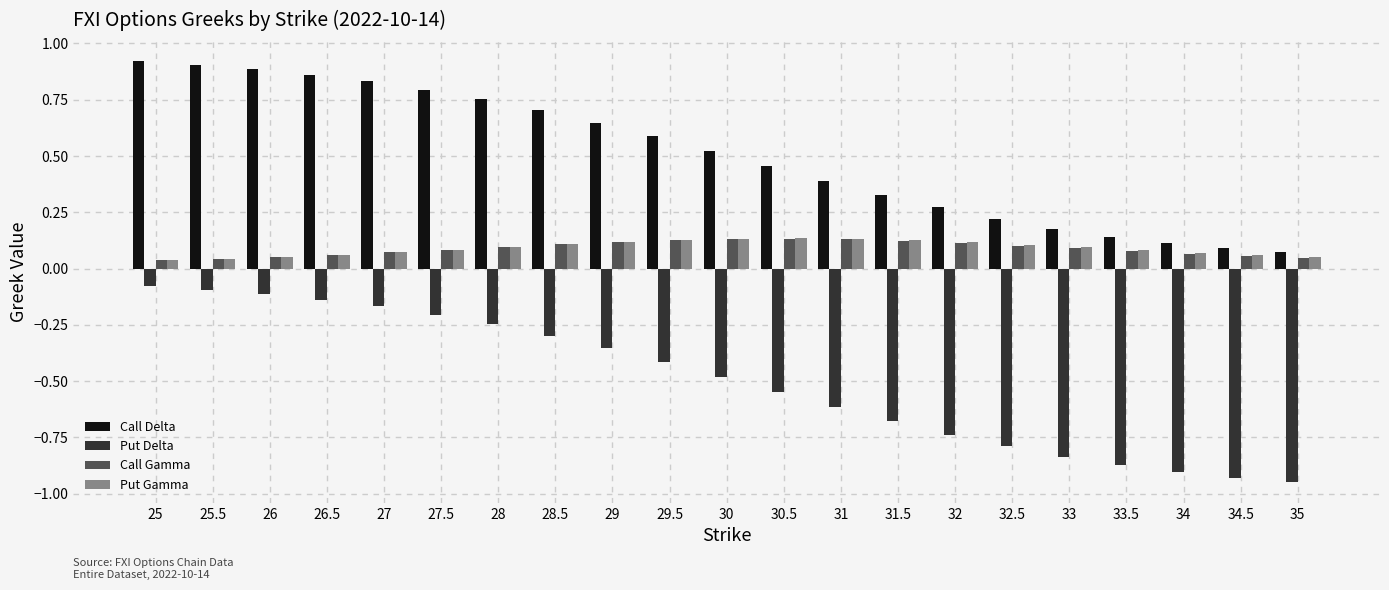

What is the label of the 6th bar from the left?

27.5